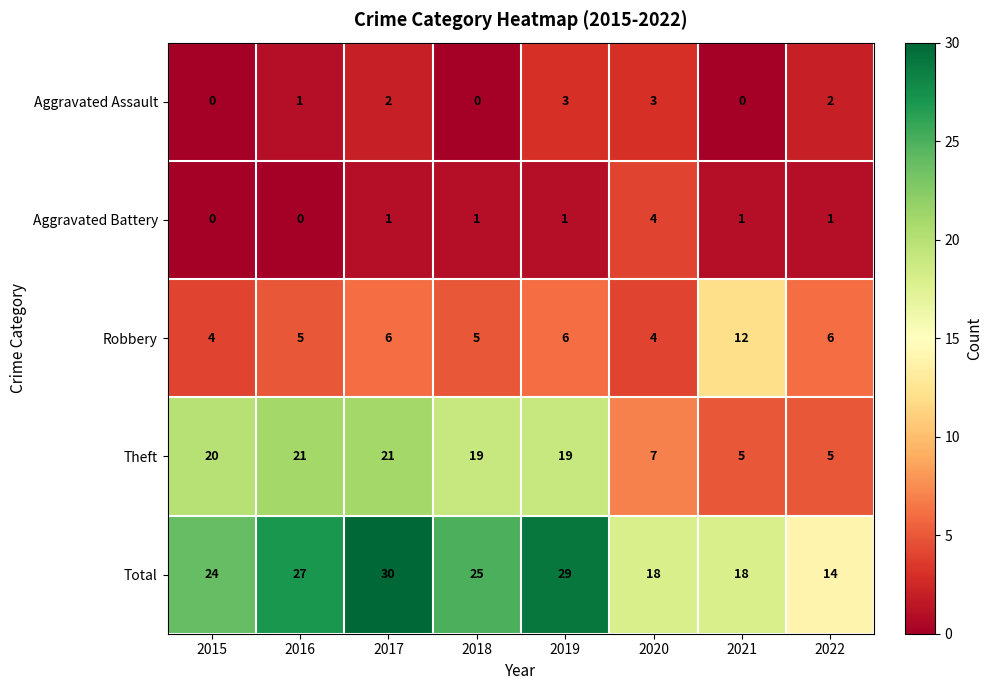

Between 2017 and 2019, which series saw the biggest shift?

Theft